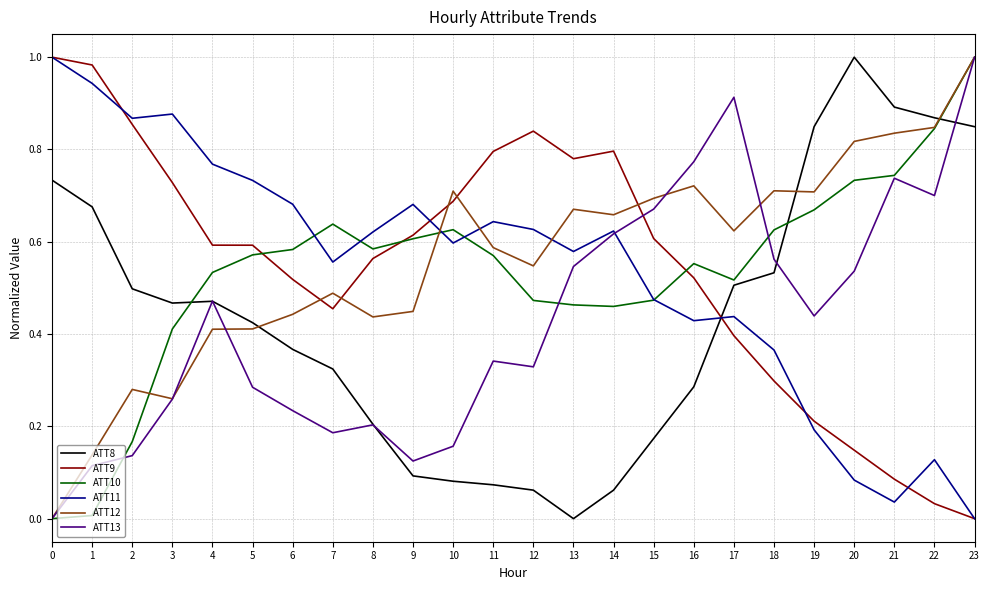

At 20, list the series in order from smallest to largest.

ATT11, ATT9, ATT13, ATT10, ATT12, ATT8